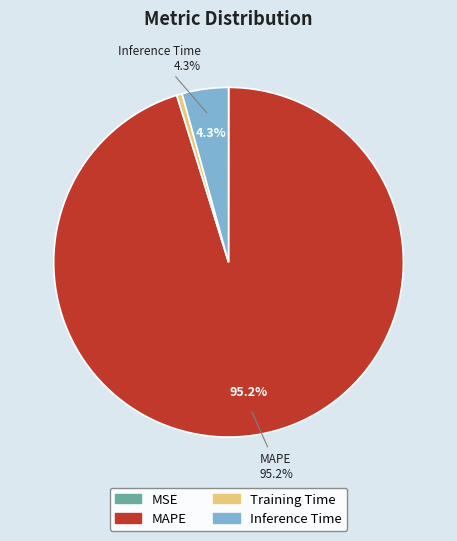

What portion of the pie excludes MAPE?

4.8%